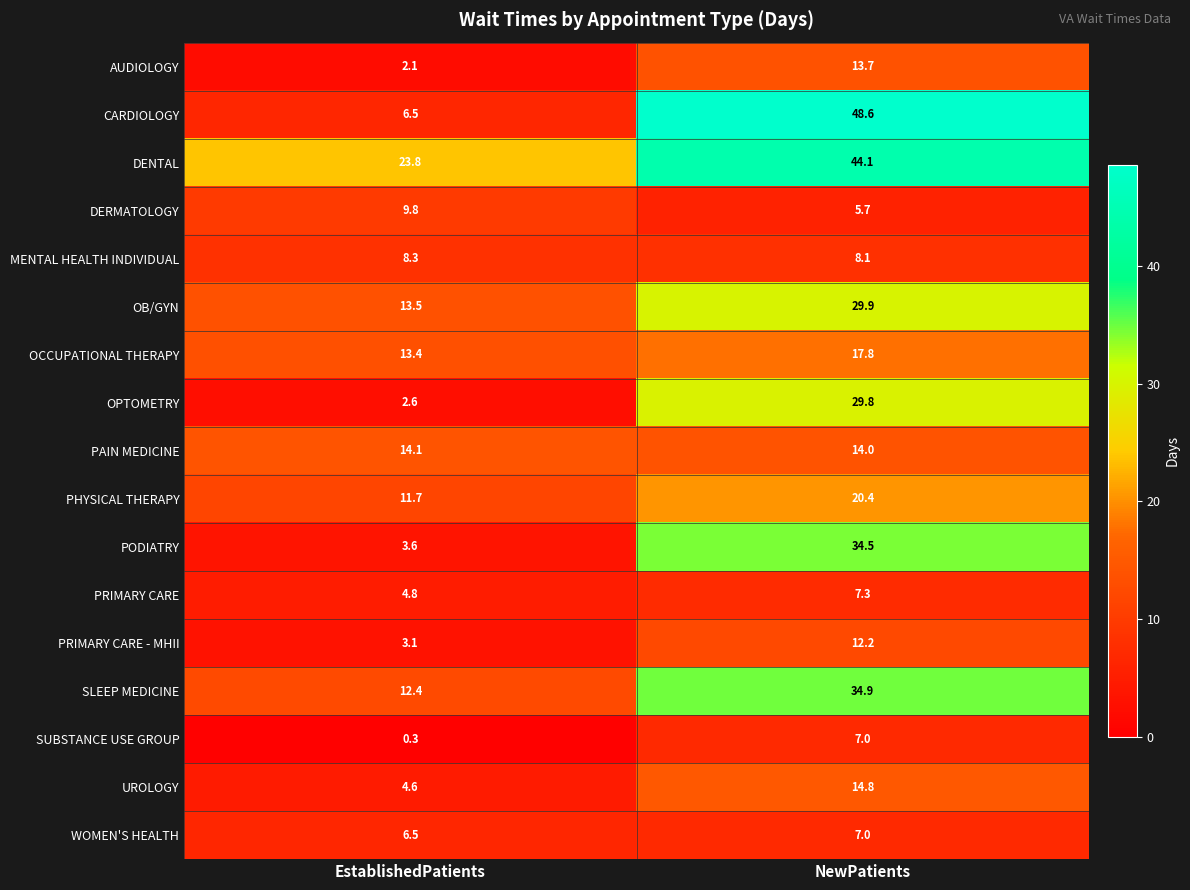

True or false: OPTOMETRY has a value of 11.2 at NewPatients.

False